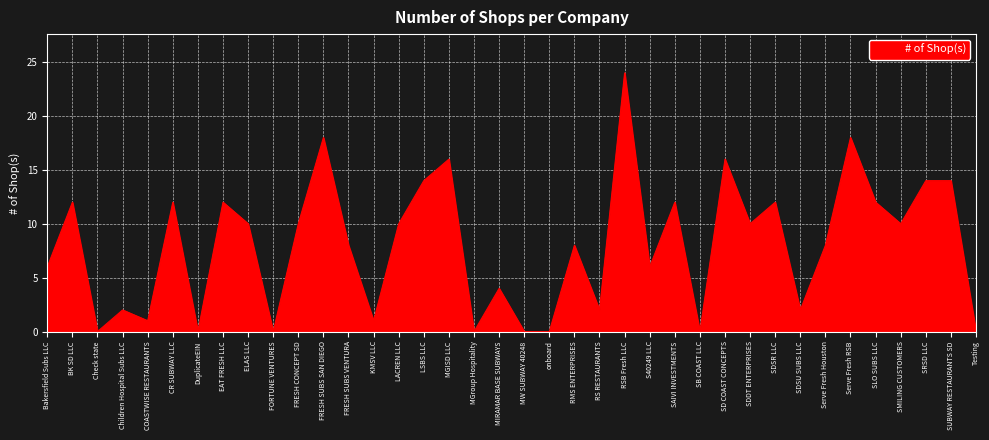

Read the value at Serve Fresh RSB.

18